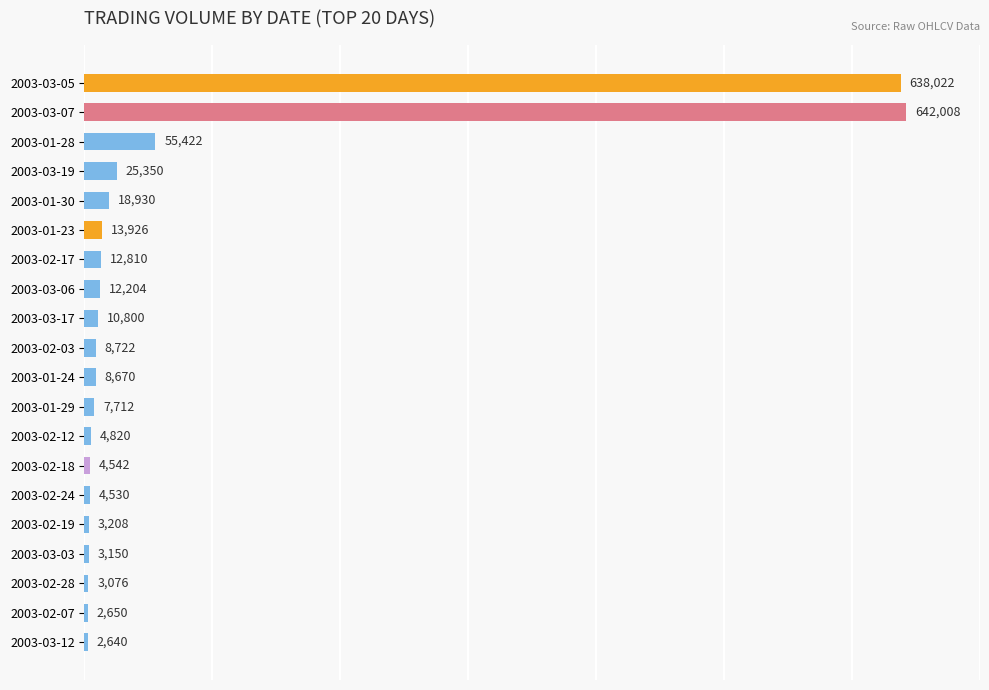

Between 2003-03-05 and 2003-03-07, which is larger?

2003-03-07